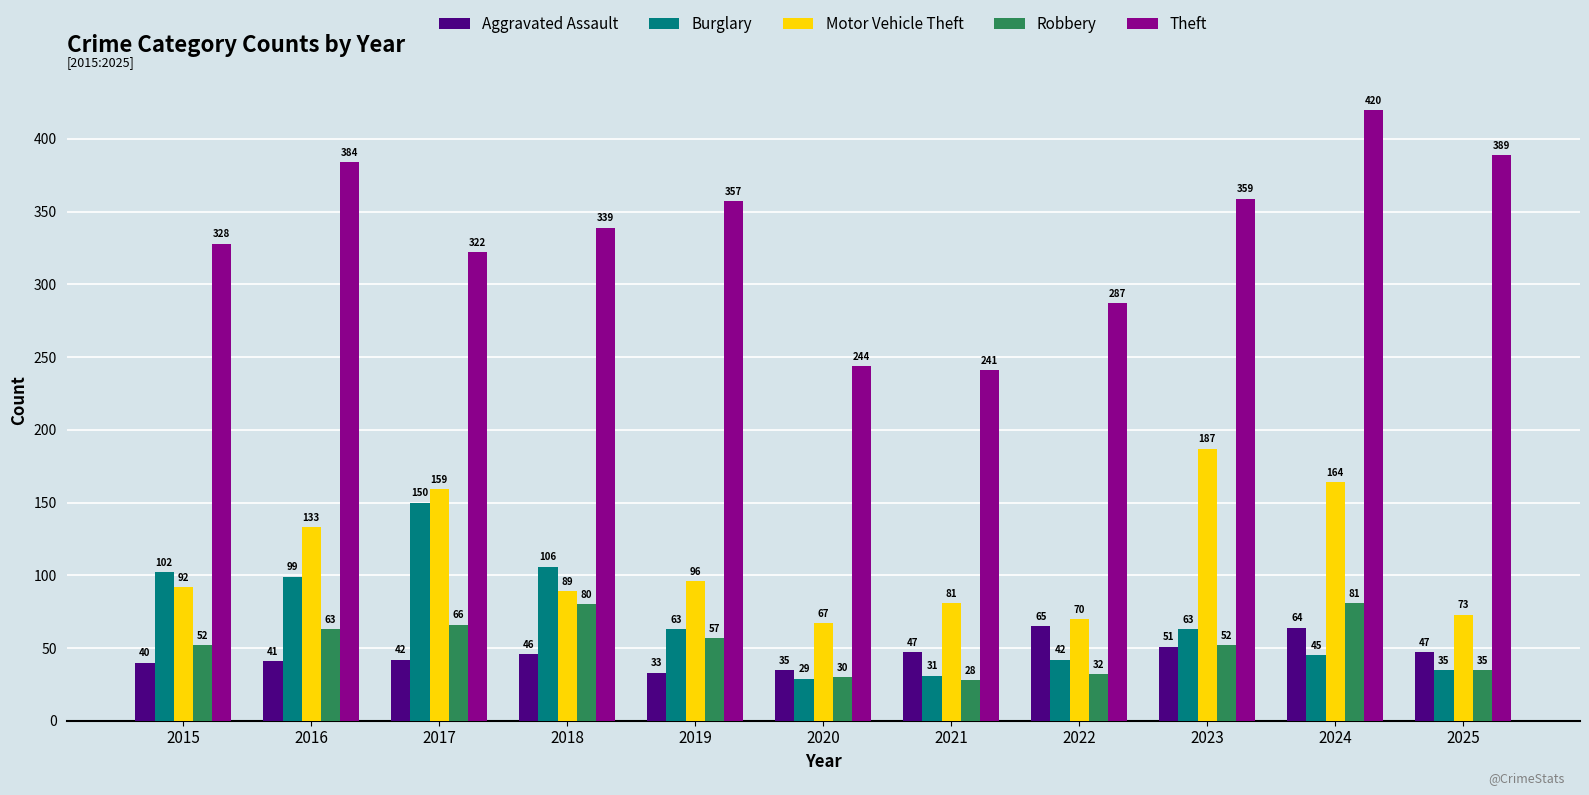

The value of Robbery at 2015 is 52. True or false?

True